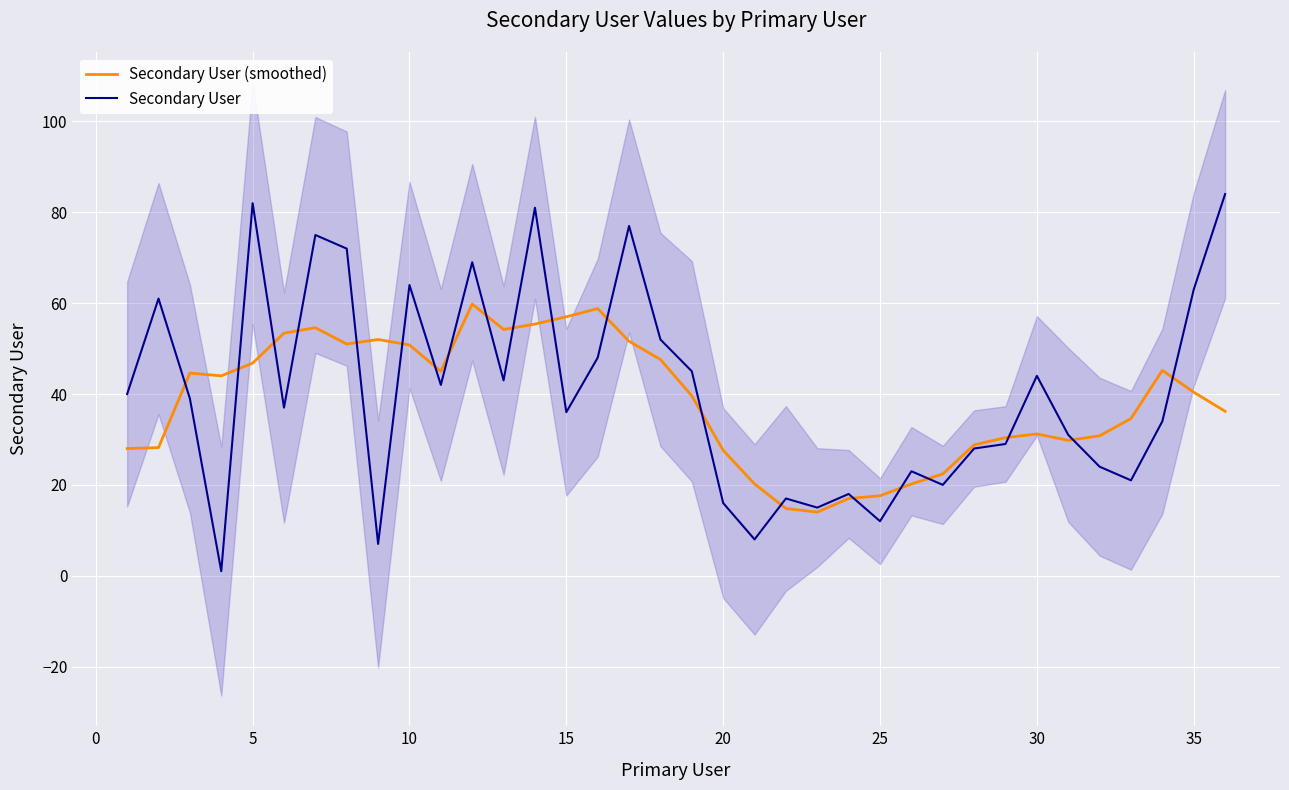

What is the highest value of the Secondary User (smoothed) series?

59.8